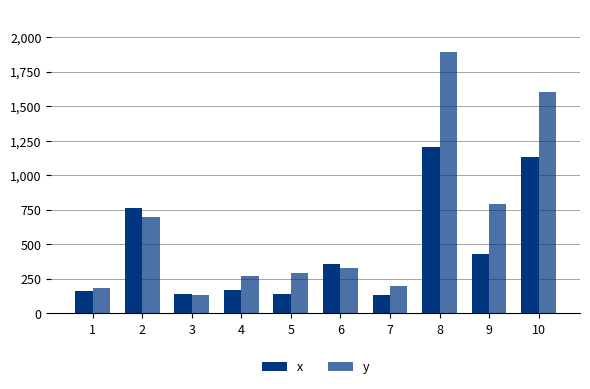

How many data points in y are less than 331?

5